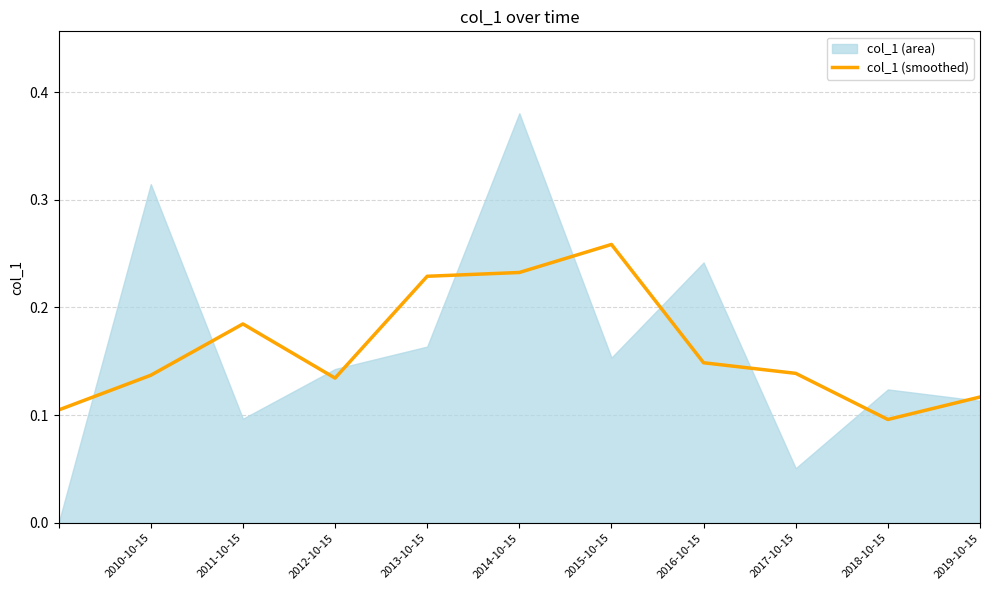

Is it true that col_1 (smoothed) equals 0.2 at 2017-10-15?

False